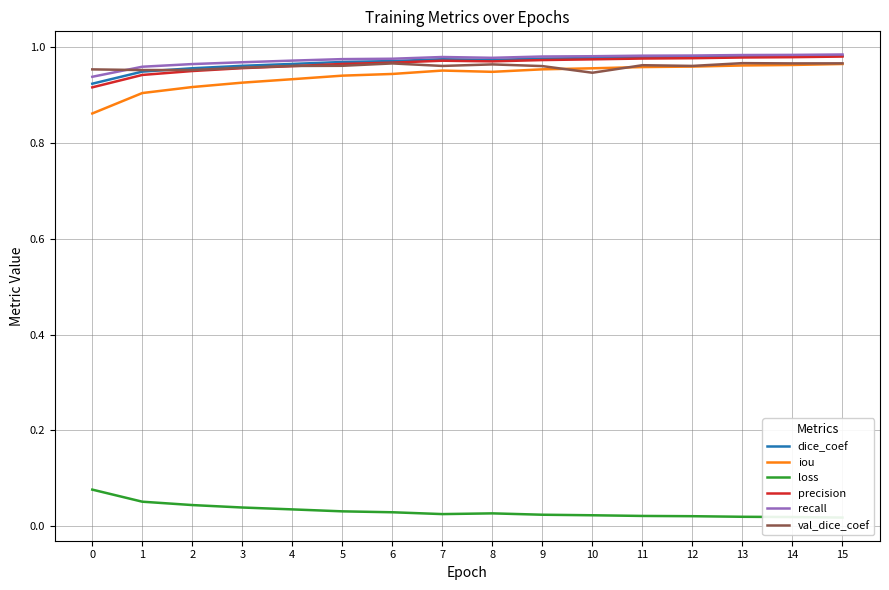

Reading left to right, transcribe all the data shown in this chart.

dice_coef: 0=0.9	1=0.9	2=1.0	3=1.0	4=1.0	5=1.0	6=1.0	7=1.0	8=1.0	9=1.0	10=1.0	11=1.0	12=1.0	13=1.0	14=1.0	15=1.0
iou: 0=0.9	1=0.9	2=0.9	3=0.9	4=0.9	5=0.9	6=0.9	7=1.0	8=0.9	9=1.0	10=1.0	11=1.0	12=1.0	13=1.0	14=1.0	15=1.0
loss: 0=0.1	1=0.1	2=0.0	3=0.0	4=0.0	5=0.0	6=0.0	7=0.0	8=0.0	9=0.0	10=0.0	11=0.0	12=0.0	13=0.0	14=0.0	15=0.0
precision: 0=0.9	1=0.9	2=1.0	3=1.0	4=1.0	5=1.0	6=1.0	7=1.0	8=1.0	9=1.0	10=1.0	11=1.0	12=1.0	13=1.0	14=1.0	15=1.0
recall: 0=0.9	1=1.0	2=1.0	3=1.0	4=1.0	5=1.0	6=1.0	7=1.0	8=1.0	9=1.0	10=1.0	11=1.0	12=1.0	13=1.0	14=1.0	15=1.0
val_dice_coef: 0=1.0	1=1.0	2=1.0	3=1.0	4=1.0	5=1.0	6=1.0	7=1.0	8=1.0	9=1.0	10=0.9	11=1.0	12=1.0	13=1.0	14=1.0	15=1.0